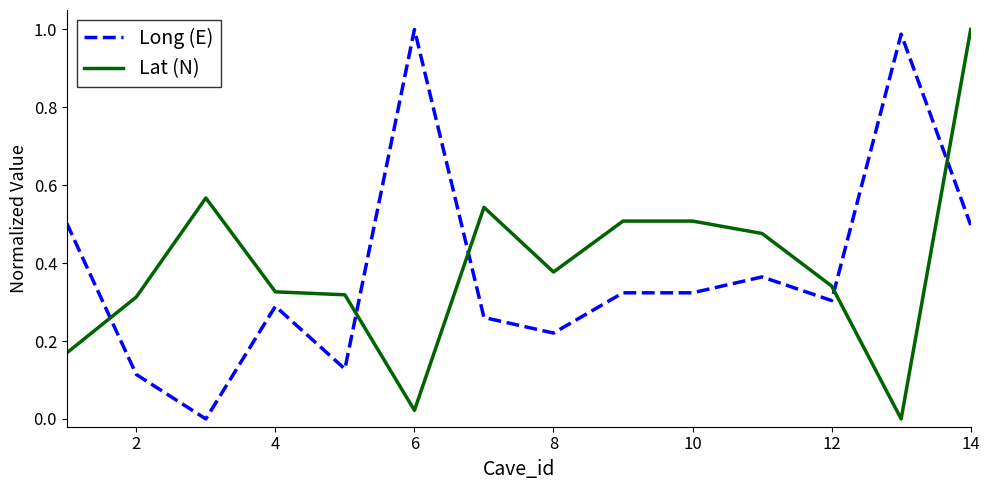

How many categories are shown in the chart?

20